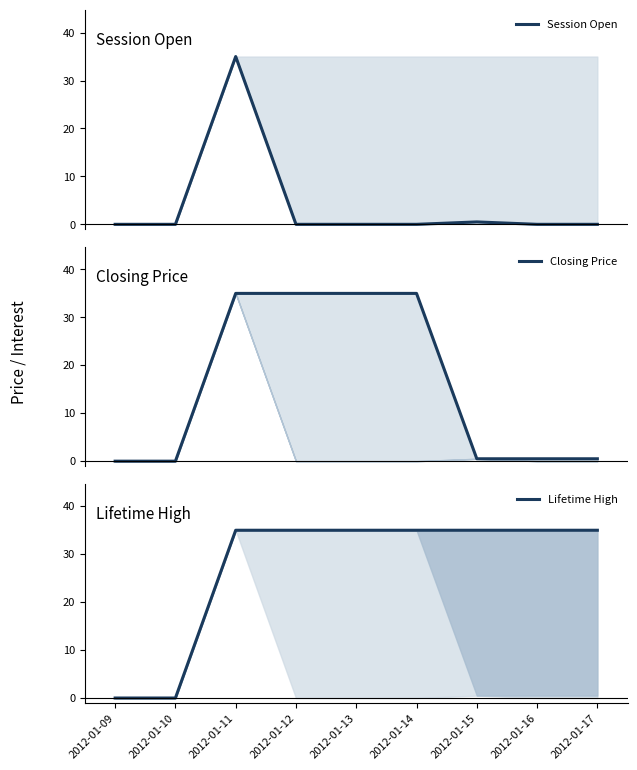

How many data points does each series have?

9